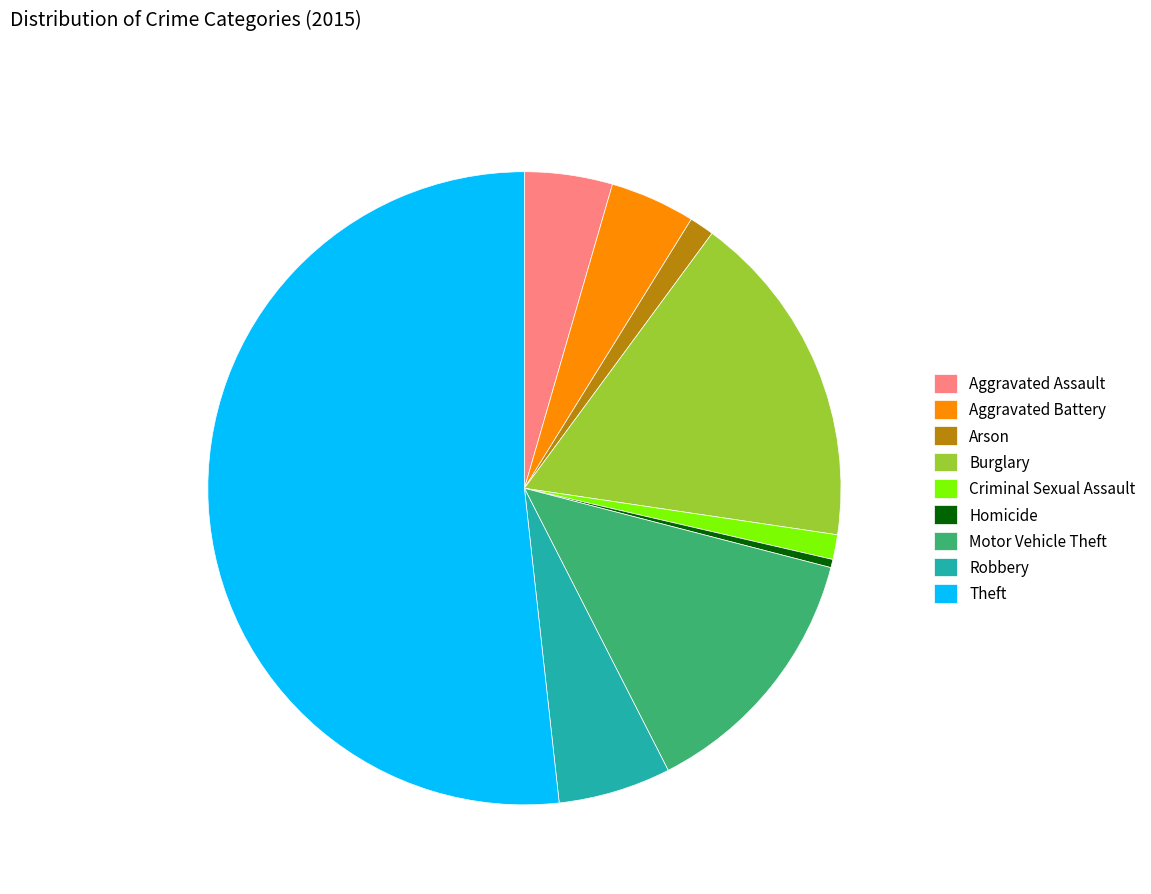

Approximately how many times larger is the value at Burglary compared to Theft?

0.3